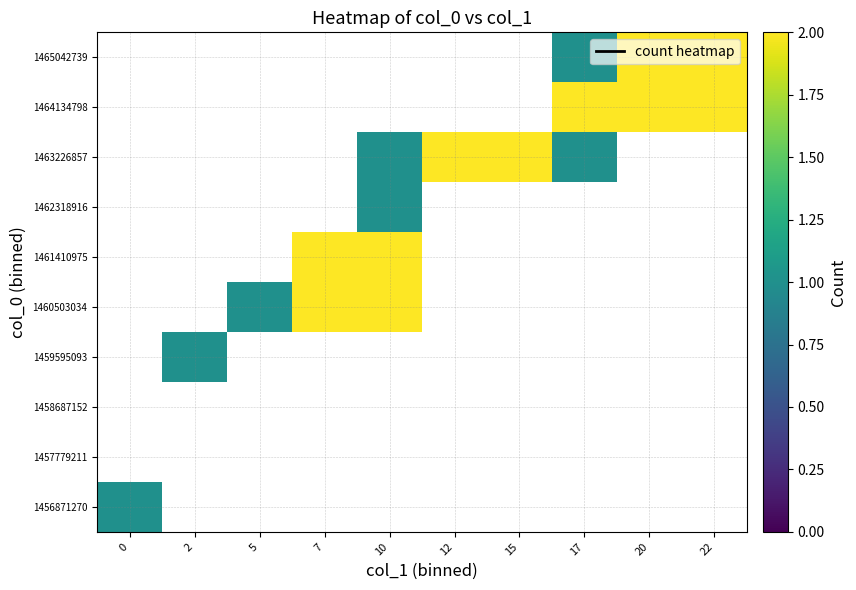

What is the approximate value of 1465042739 at 17?

1.0